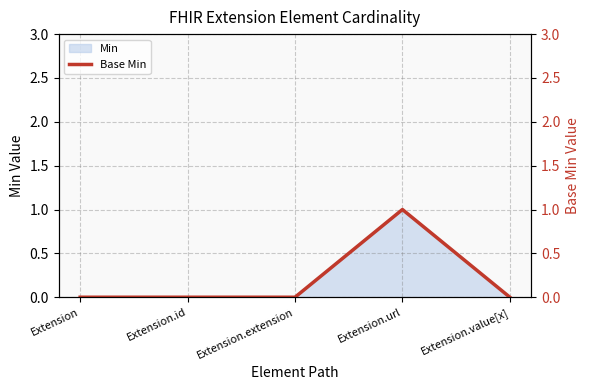

Is it true that the value at Extension.id is 0?

True